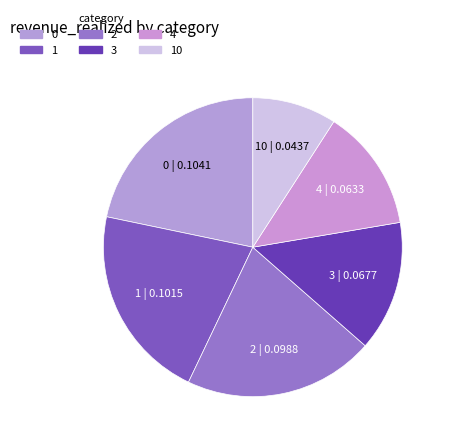

Rank the categories by value from highest to lowest.

0, 1, 2, 3, 4, 10